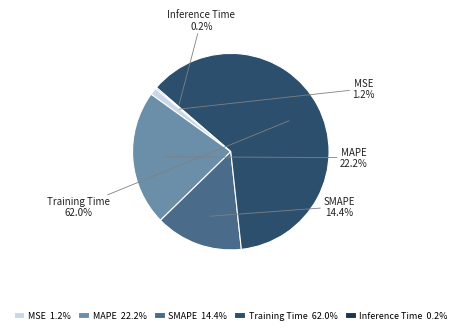

Is the sum of MAPE and SMAPE greater than half?

No